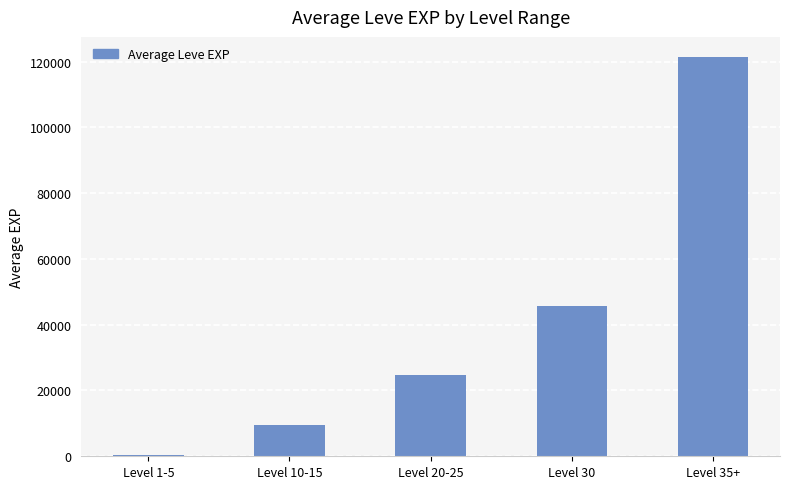

What is the difference between the maximum and minimum values?

120907